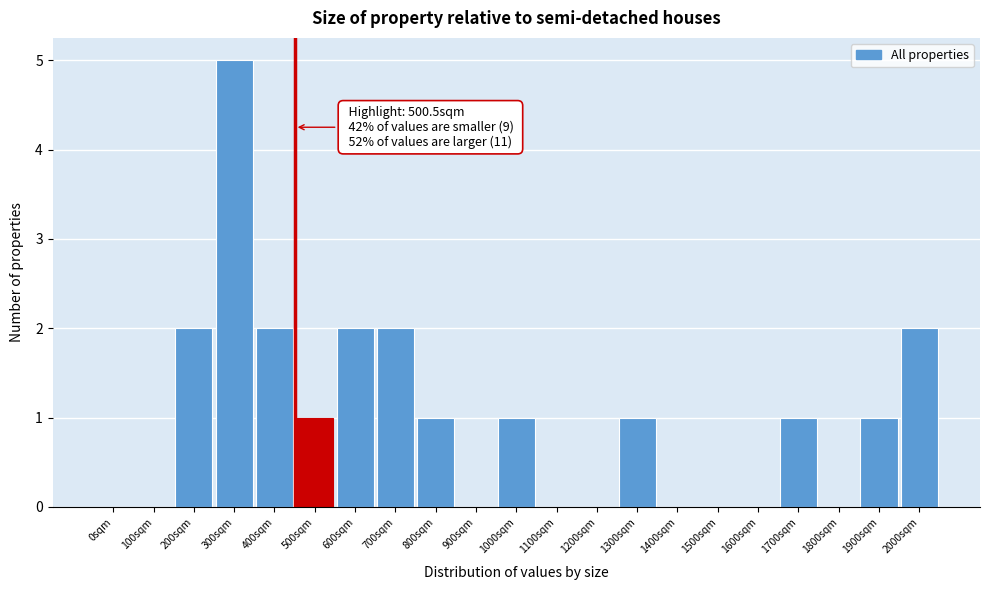

Reading right to left, list all the values displayed in this chart.

2000sqm=2	1900sqm=1	1800sqm=0	1700sqm=1	1600sqm=0	1500sqm=0	1400sqm=0	1300sqm=1	1200sqm=0	1100sqm=0	1000sqm=1	900sqm=0	800sqm=1	700sqm=2	600sqm=2	500sqm=1	400sqm=2	300sqm=5	200sqm=2	100sqm=0	0sqm=0